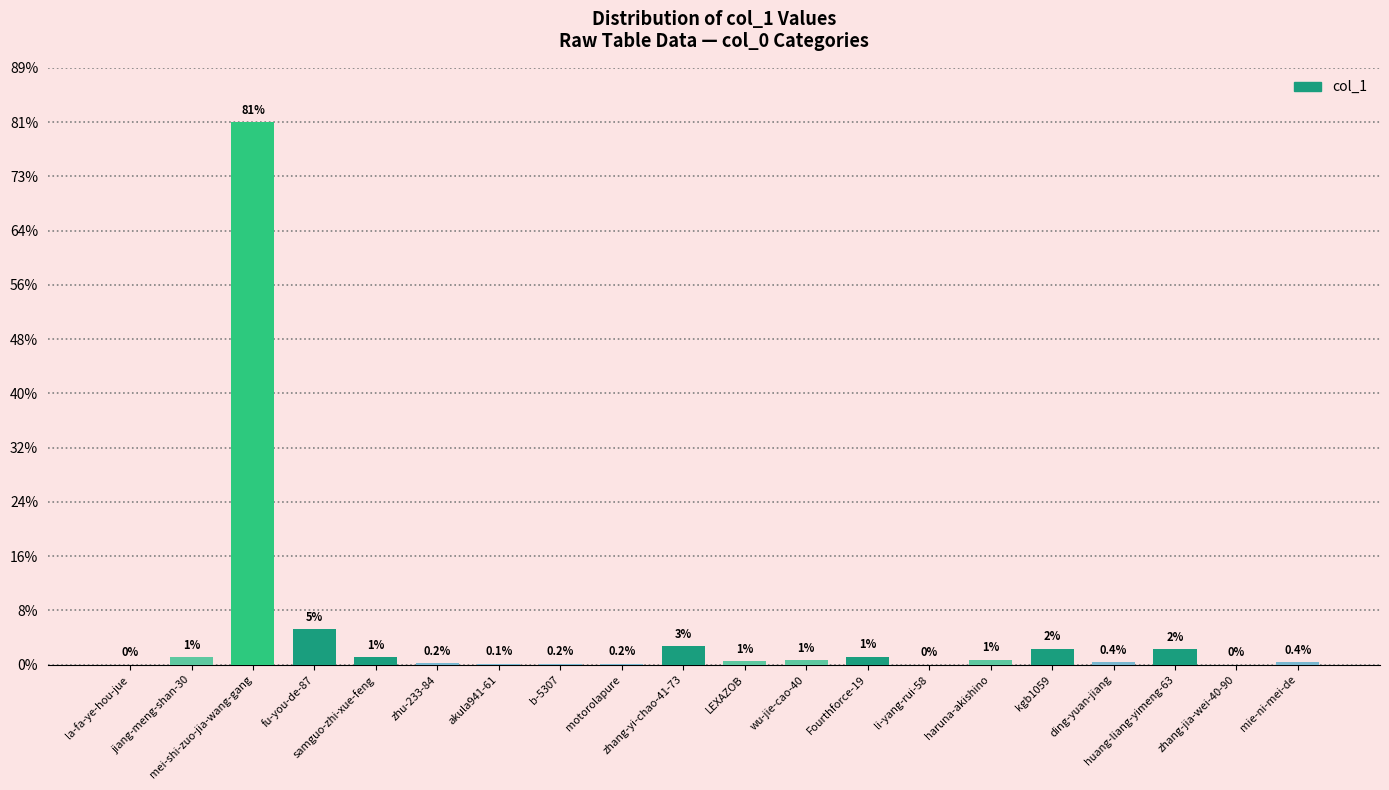

What is the ratio of the value at huang-liang-yimeng-63 to the value at samguo-zhi-xue-feng?

2.0